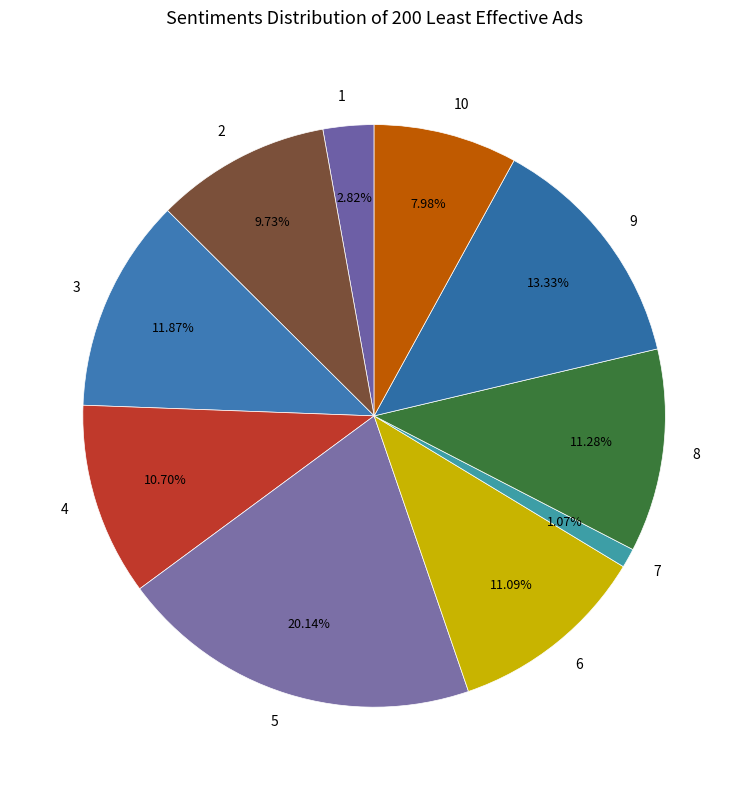

Which slice is the largest?

5